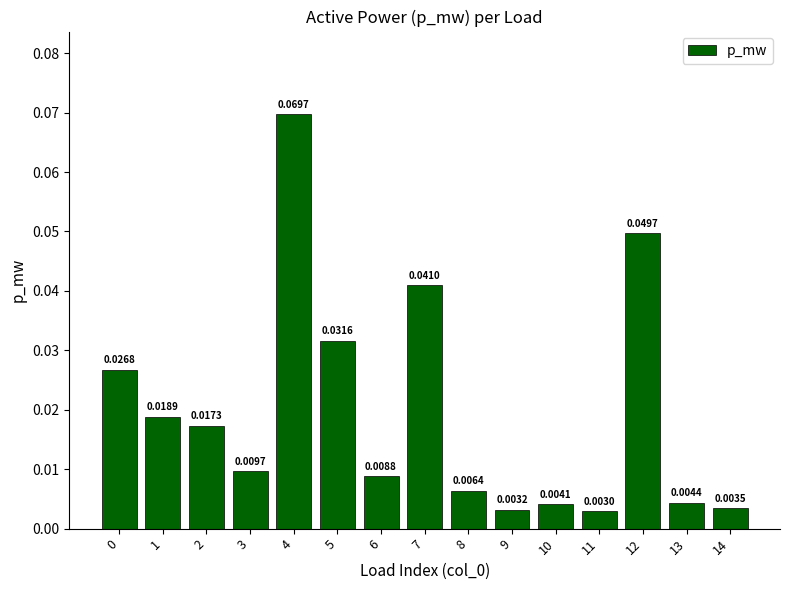

How many bars are there in total?

15